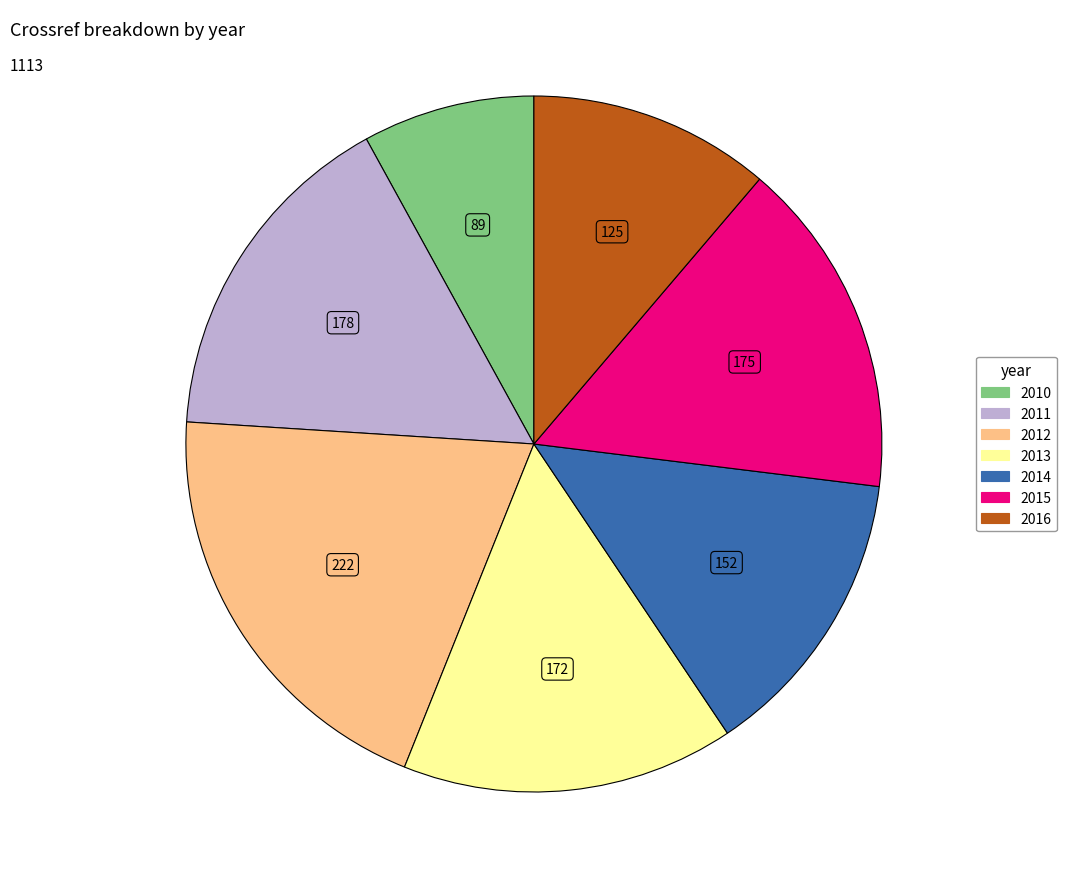

Count the number of slices in the pie.

7